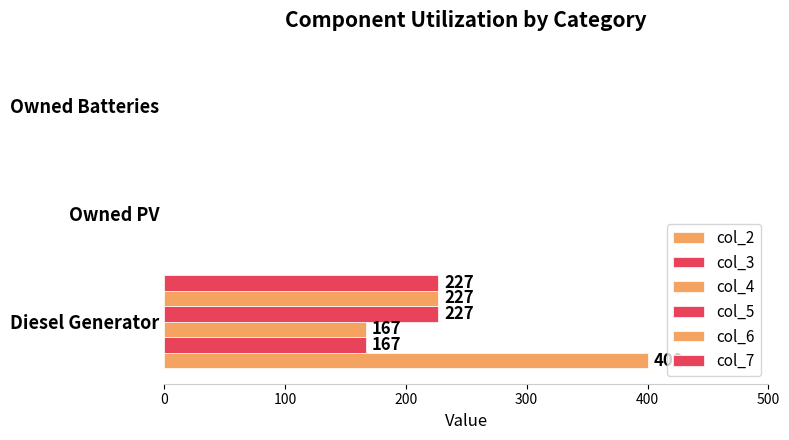

How many values in the col_7 series exceed 0?

1